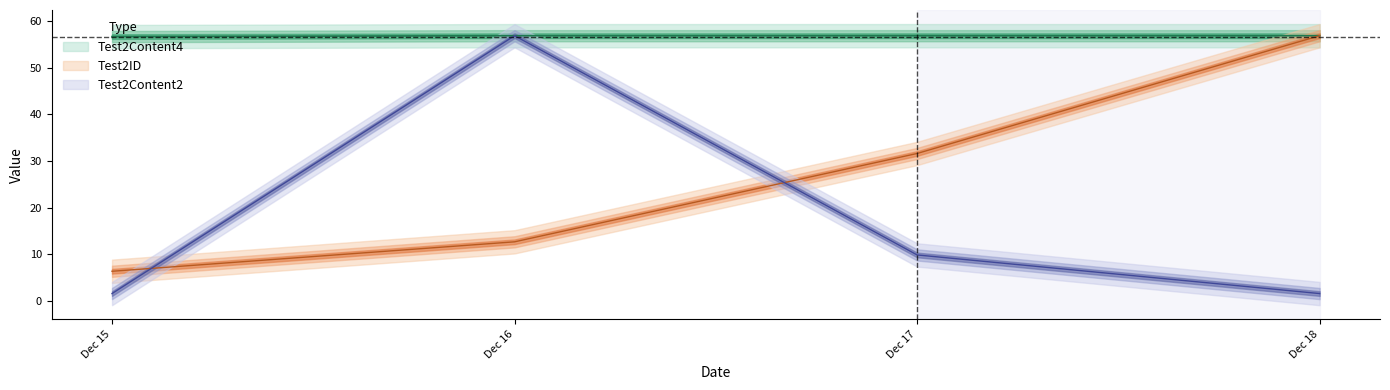

What is the value of the Test2Content2 point at the 2nd from the left?

56.9